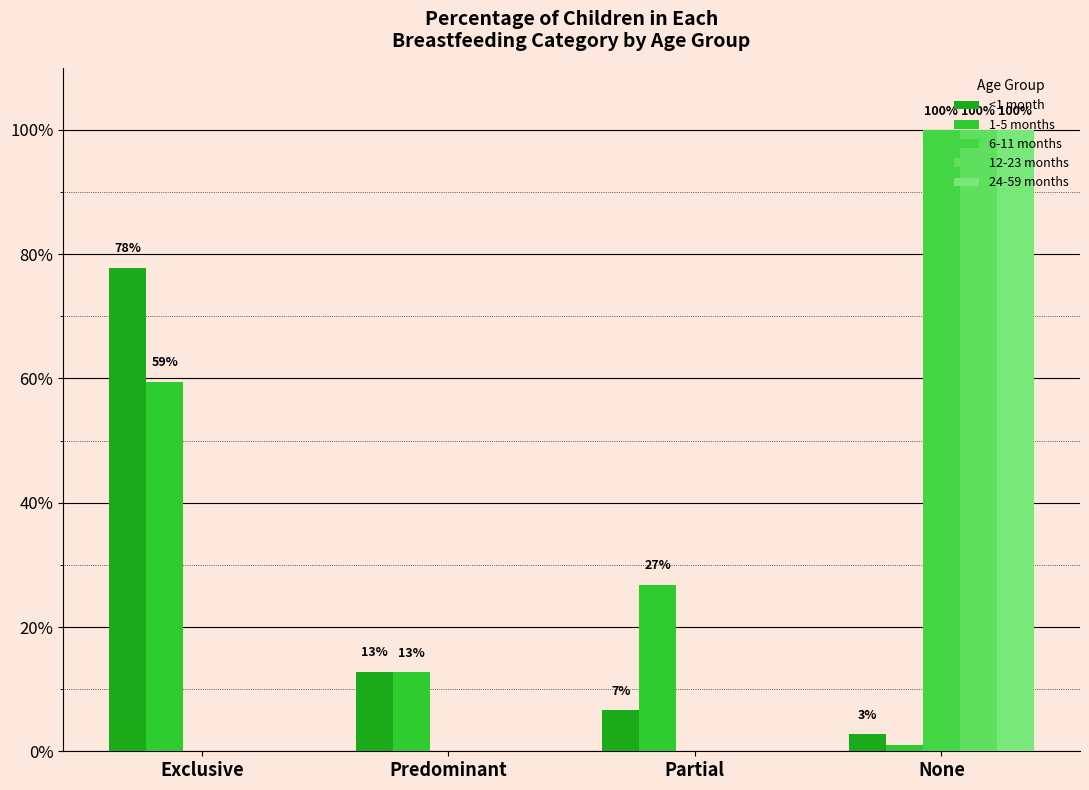

What position from the right is Predominant?

3